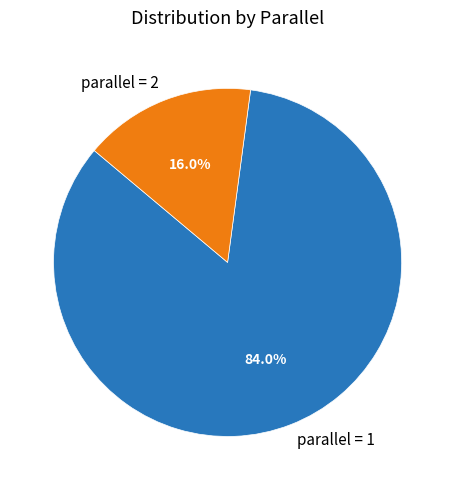

How many segments does this pie chart have?

2